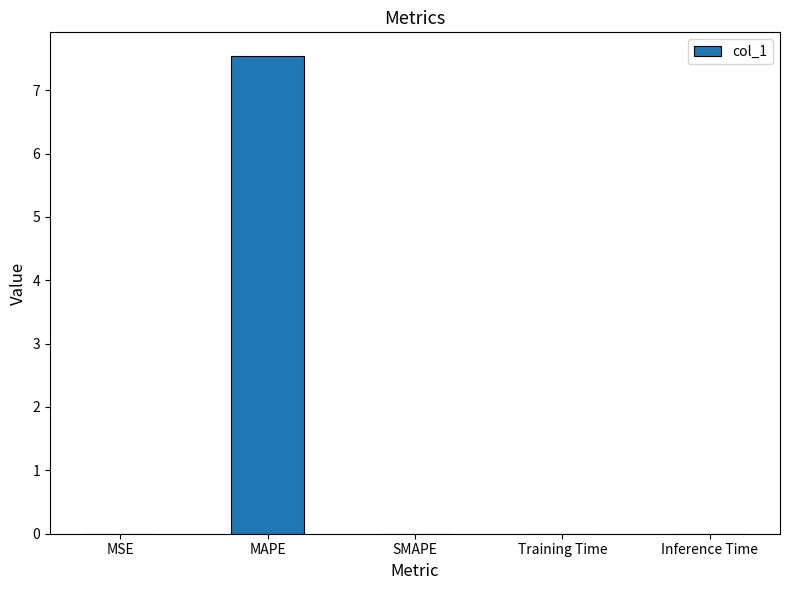

True or false: the data shows 12.8 at MAPE.

False